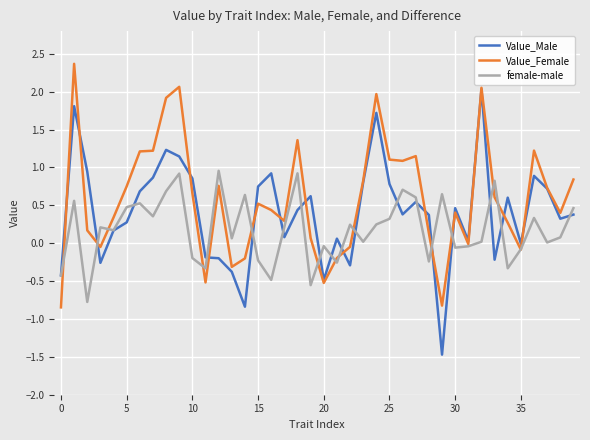

What is the average value of the Value_Female series?

0.6